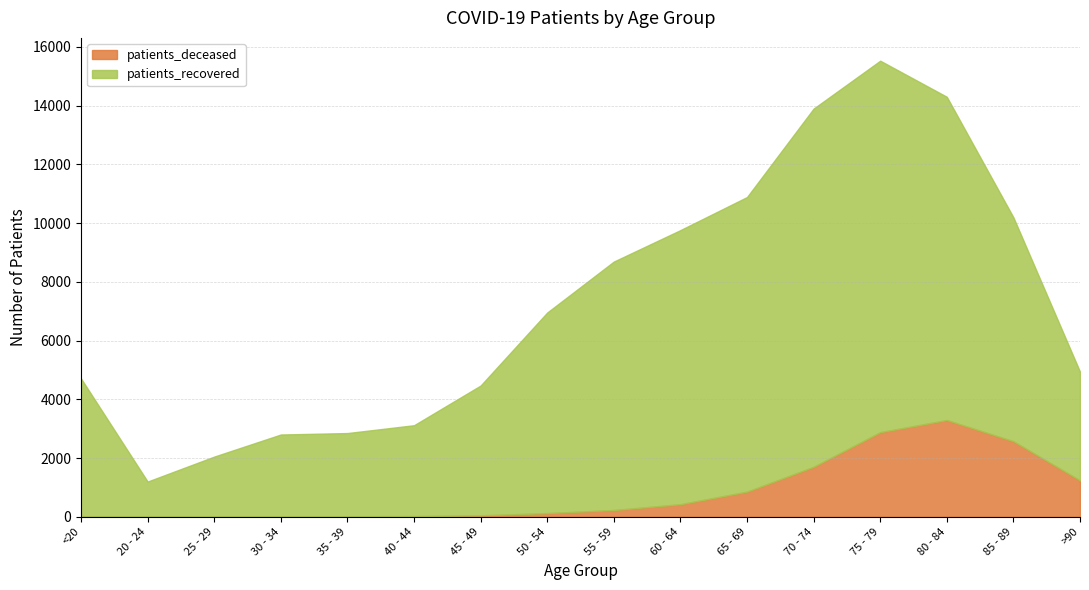

Where is the first local minimum for patients_recovered?

20 - 24